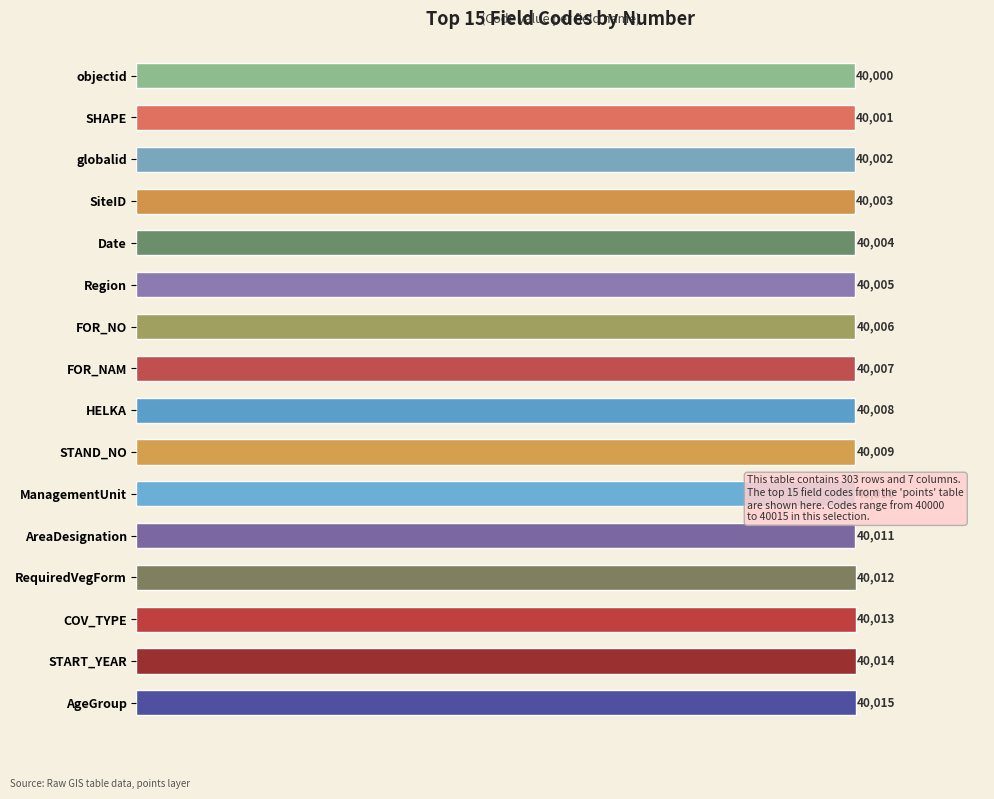

List the labels in order of value, smallest first.

objectid, SHAPE, globalid, SiteID, Date, Region, FOR_NO, FOR_NAM, HELKA, STAND_NO, ManagementUnit, AreaDesignation, RequiredVegForm, COV_TYPE, START_YEAR, AgeGroup